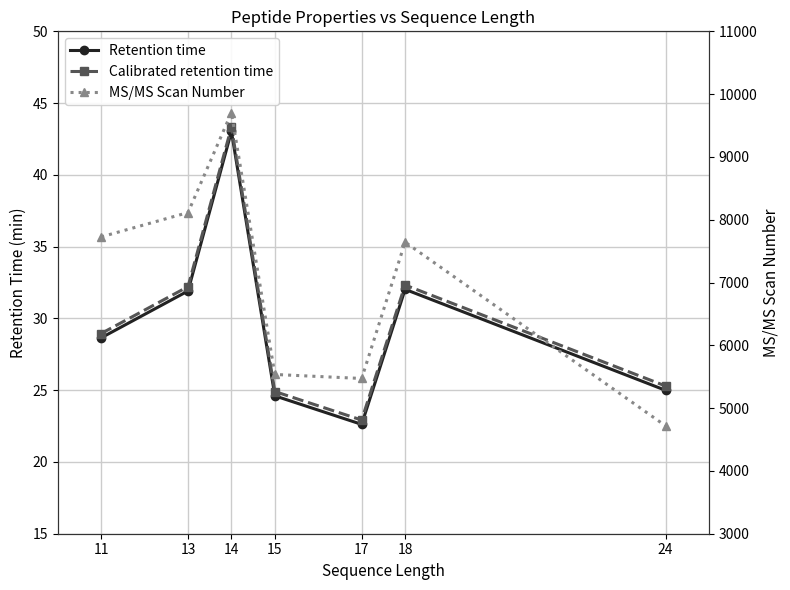

Where does the Calibrated retention time series first go above 28?

11